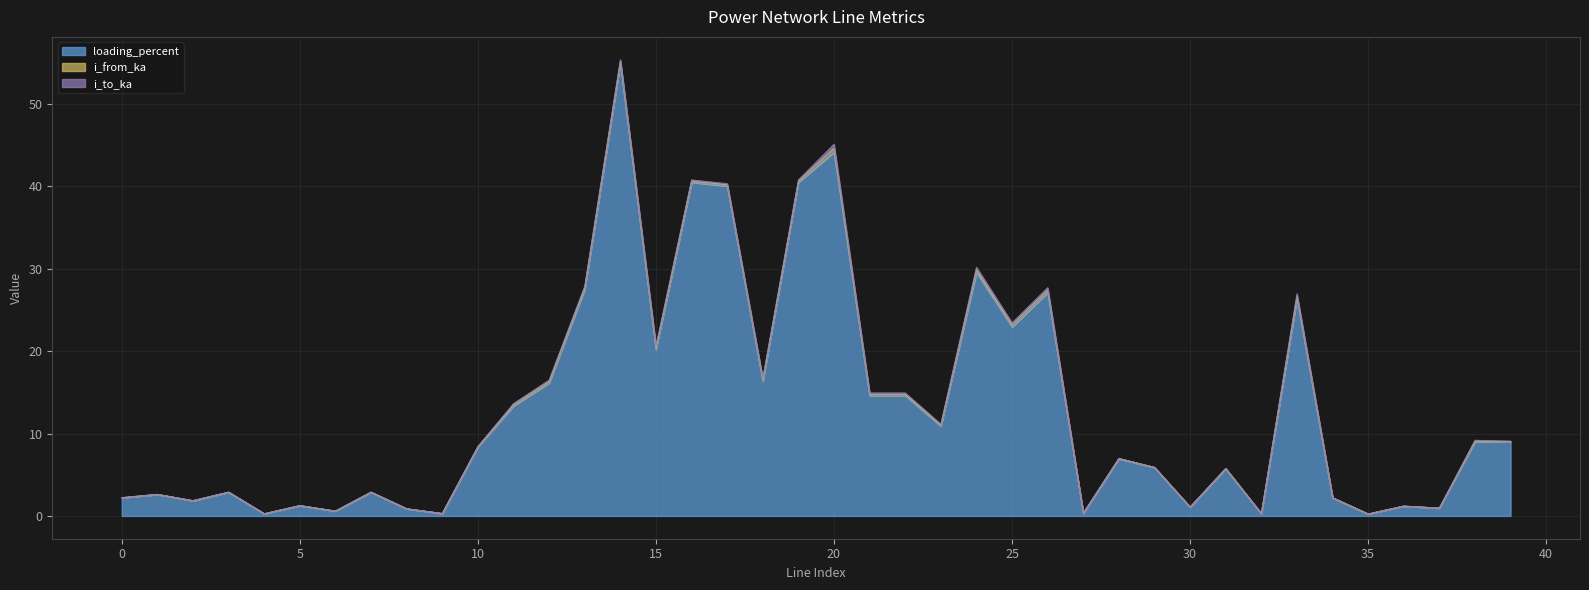

Which label corresponds to the largest value in the chart?

14